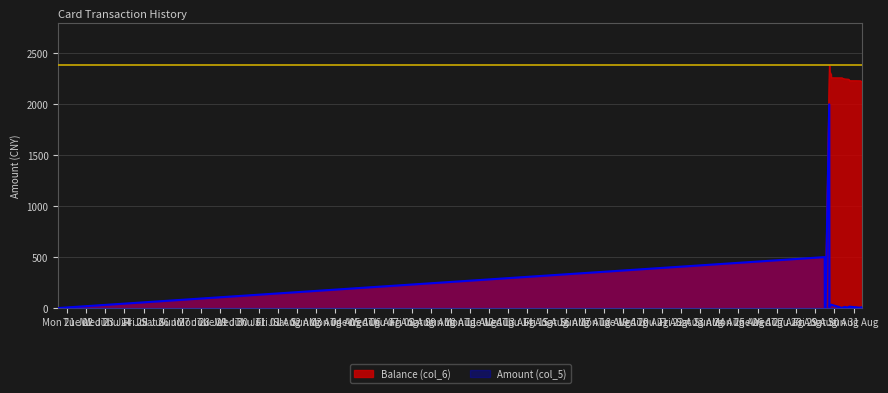

Which series has the largest range (max minus min)?

Balance (col_6)